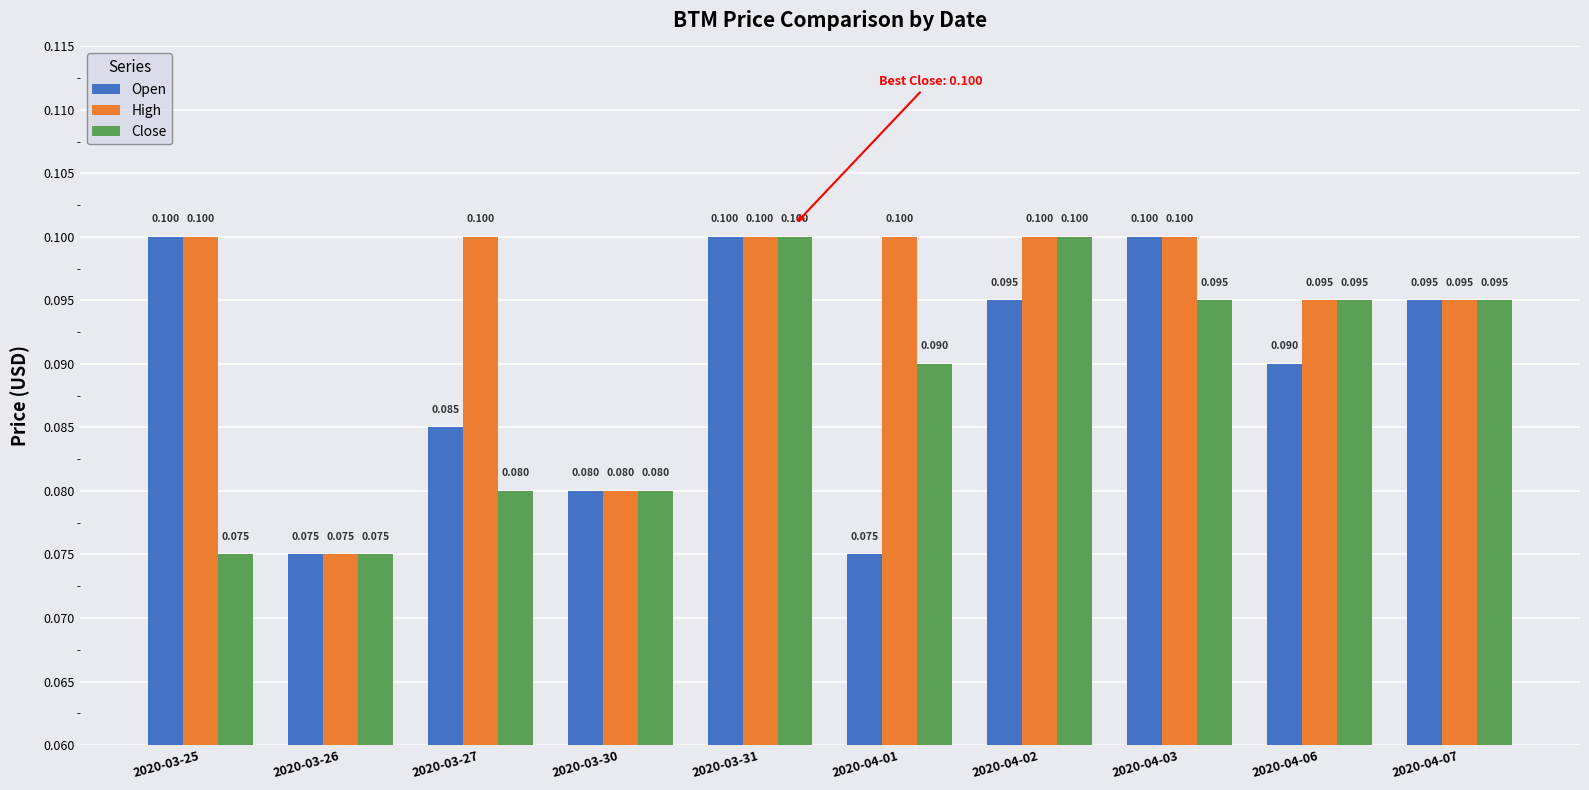

What position from the left is 2020-04-01?

6